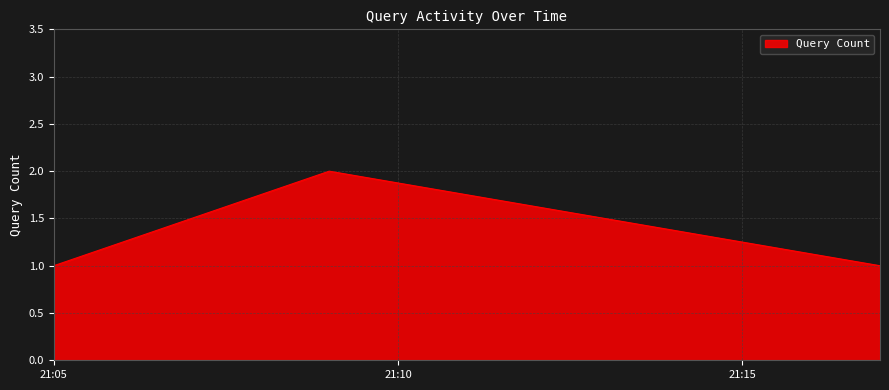

What is the sum of all values?

4